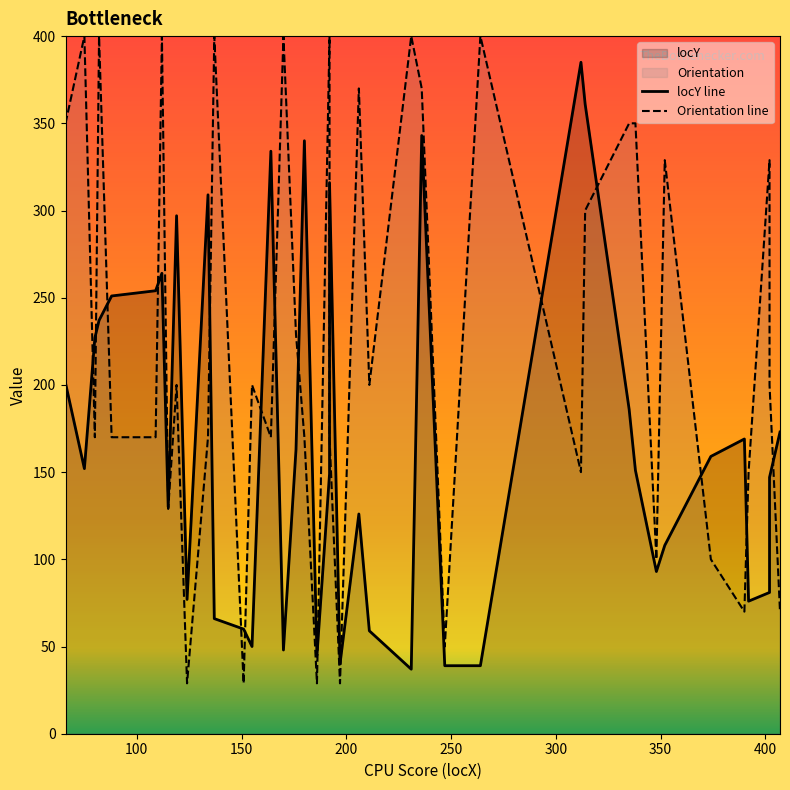

In Orientation line, how many points are higher than both neighbors (excluding endpoints)?

13